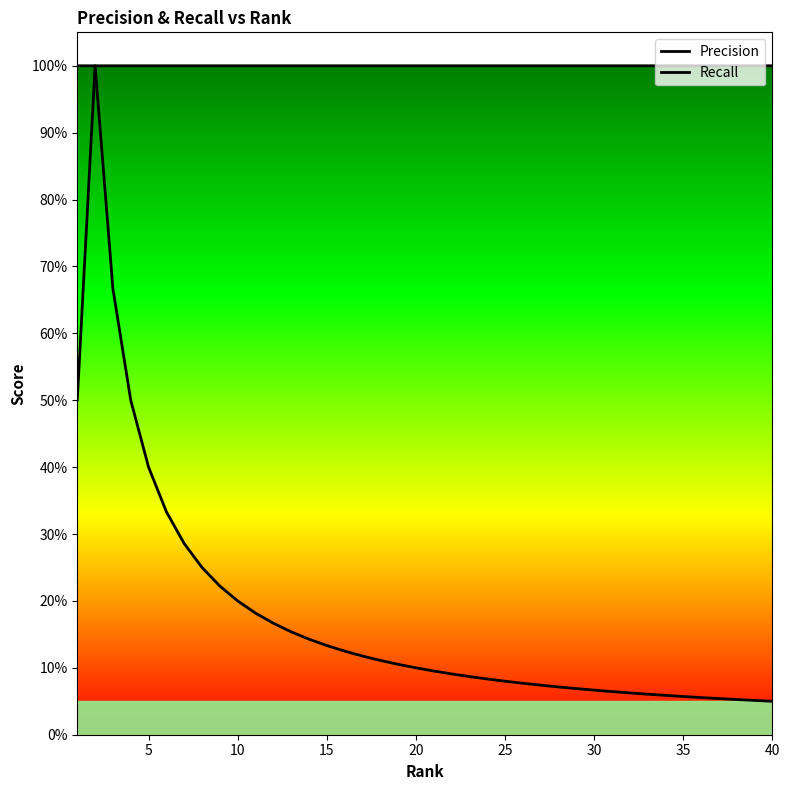

Rank the series at 10 from lowest to highest value.

Precision, Recall